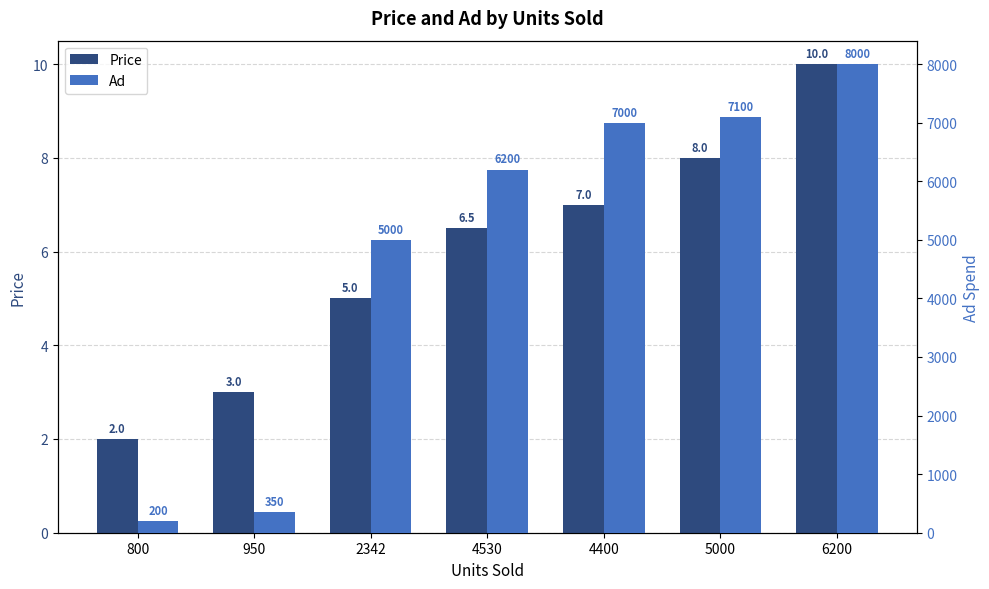

What is the average value of the Price series?

5.9